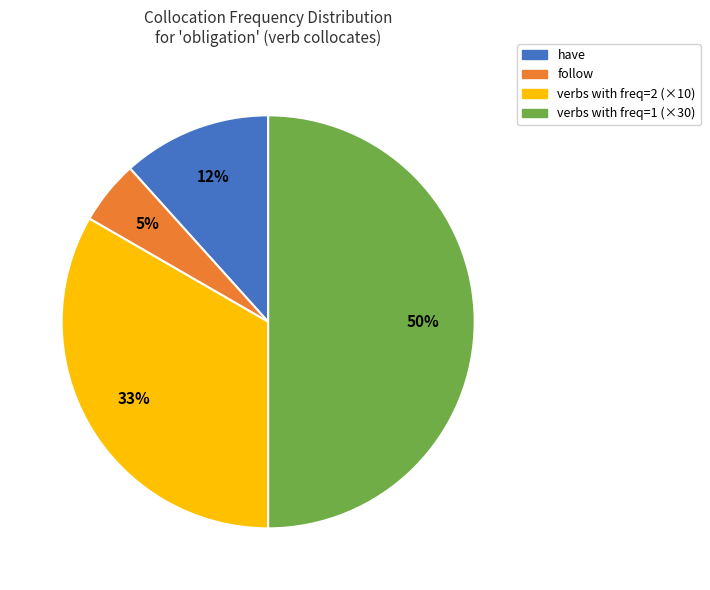

To the nearest percent, what is the average slice percentage?

25%